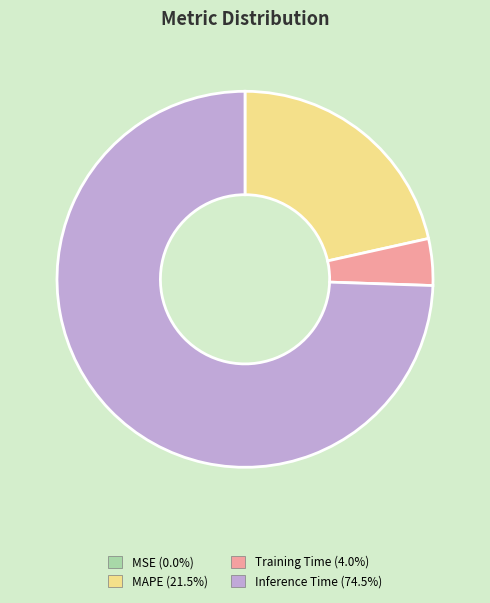

Is there any slice that represents more than half of the pie?

Yes